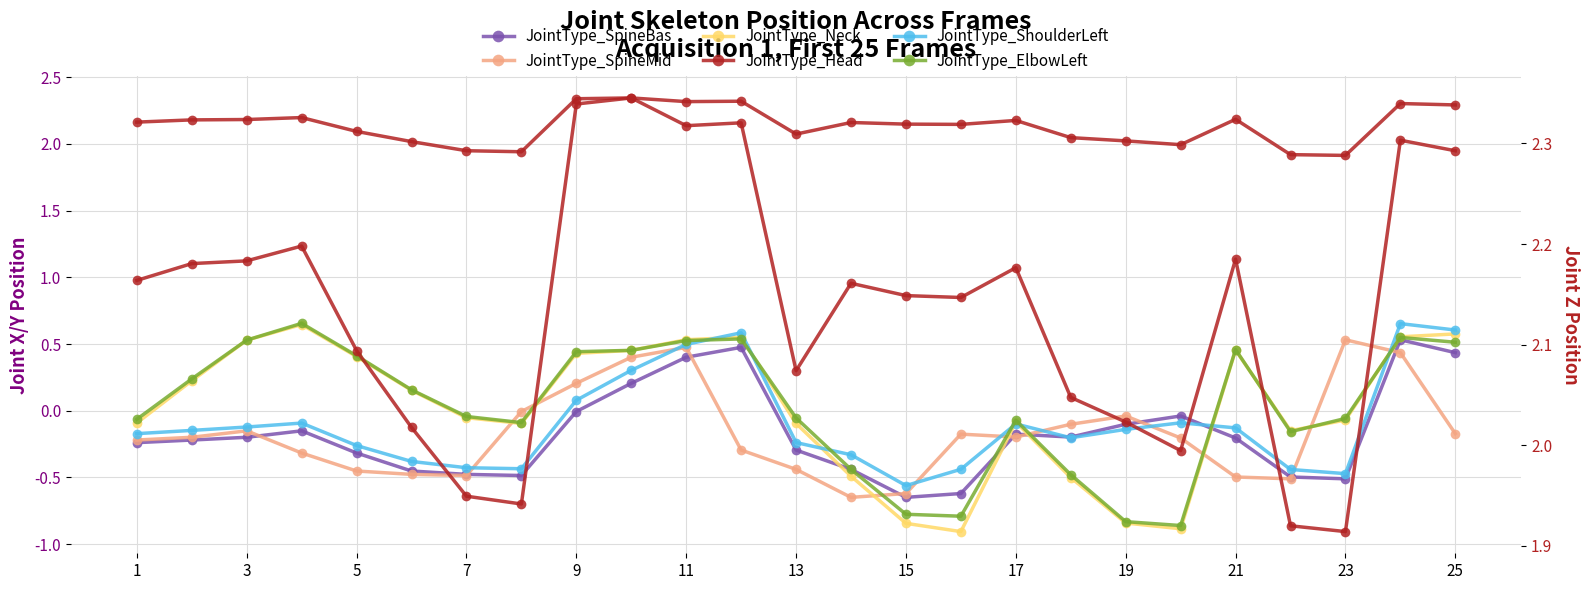

Does the chart display data point markers on the line(s)?

Yes